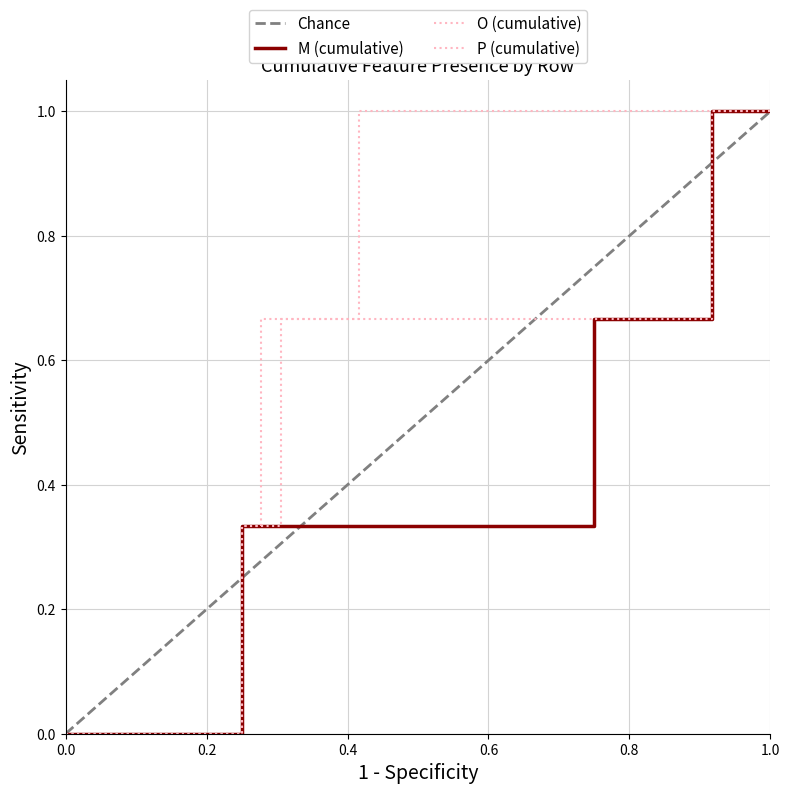

Count the M values in the range 0 to 1.

37